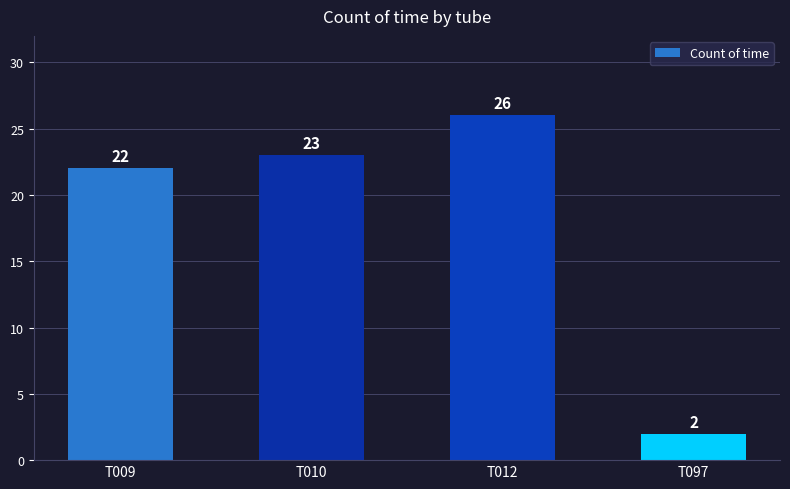

Rank the categories by value from lowest to highest.

T097, T009, T010, T012